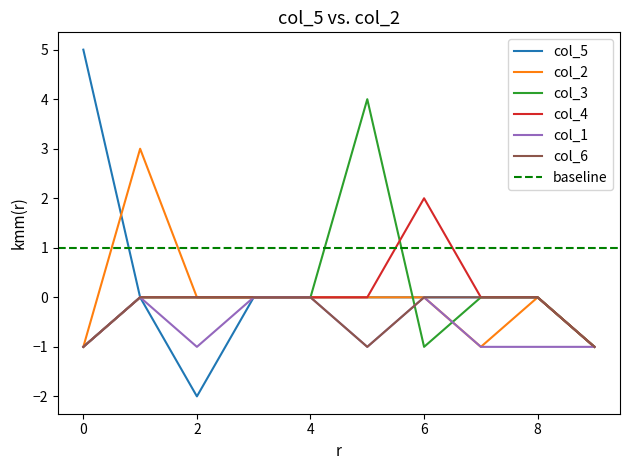

True or false: col_4 and col_3 cross at least once.

True